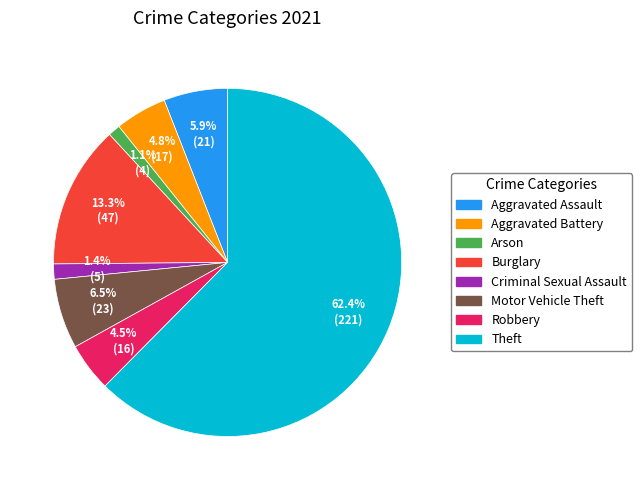

To the nearest percent, what portion does Burglary represent?

13%